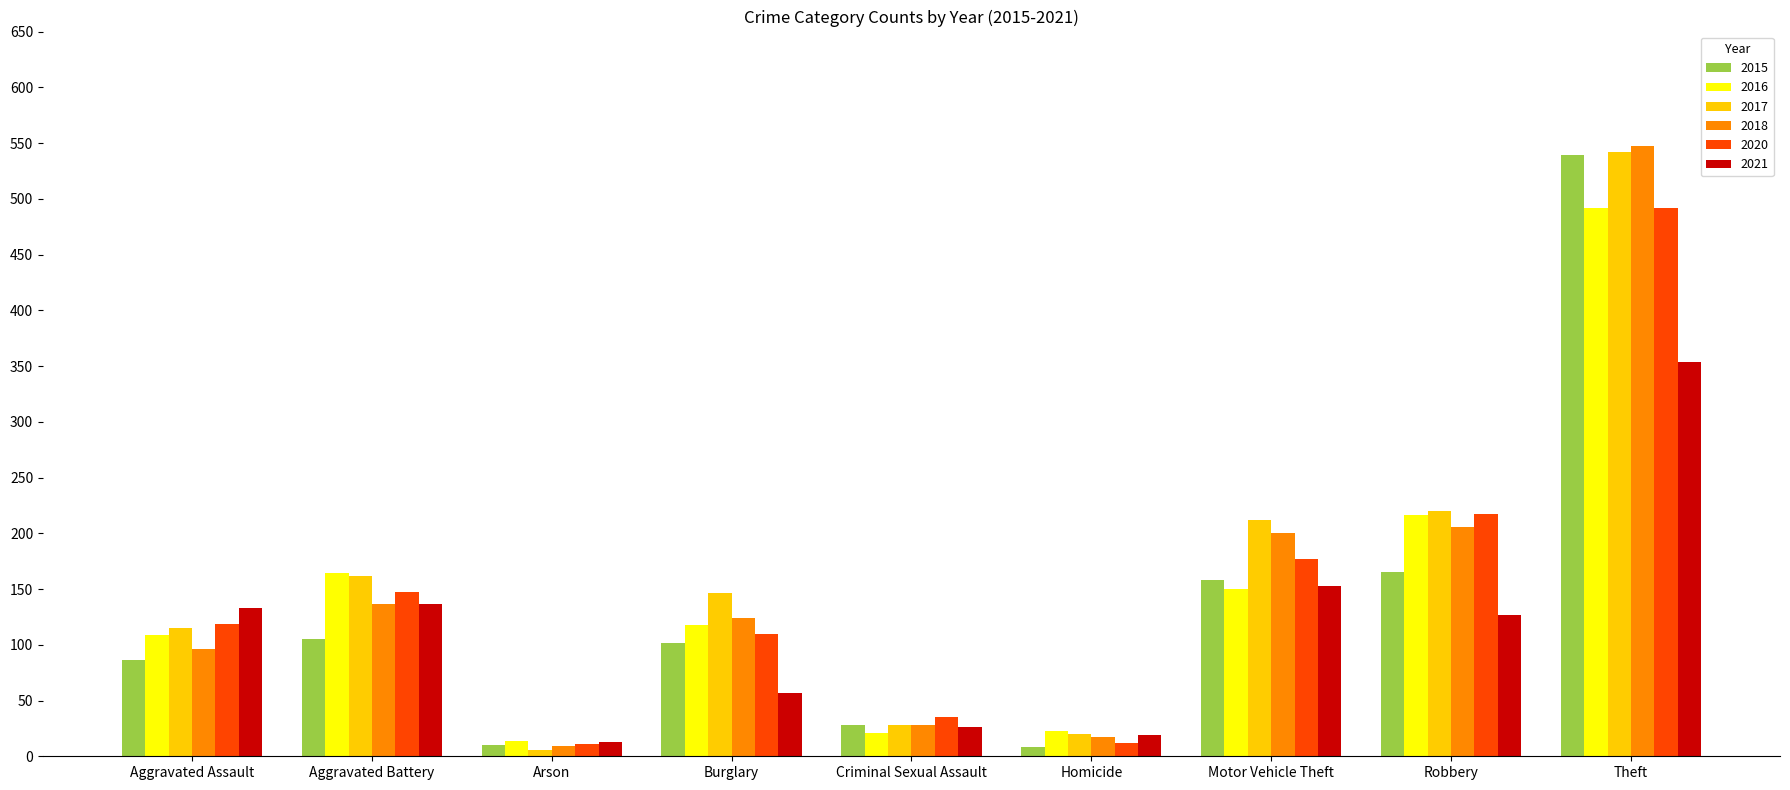

Is the value of 2017 at Theft greater than the value of 2021 at Arson?

Yes